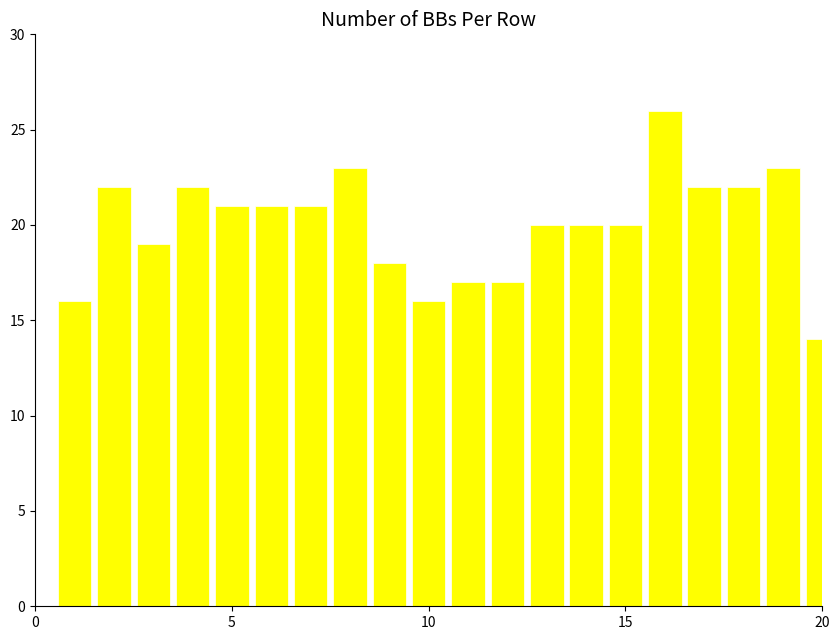

What is the smallest value displayed?

14